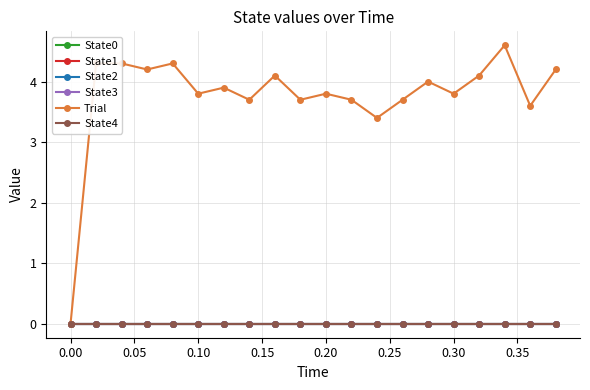

True or false: Trial and State2 cross at least once.

False